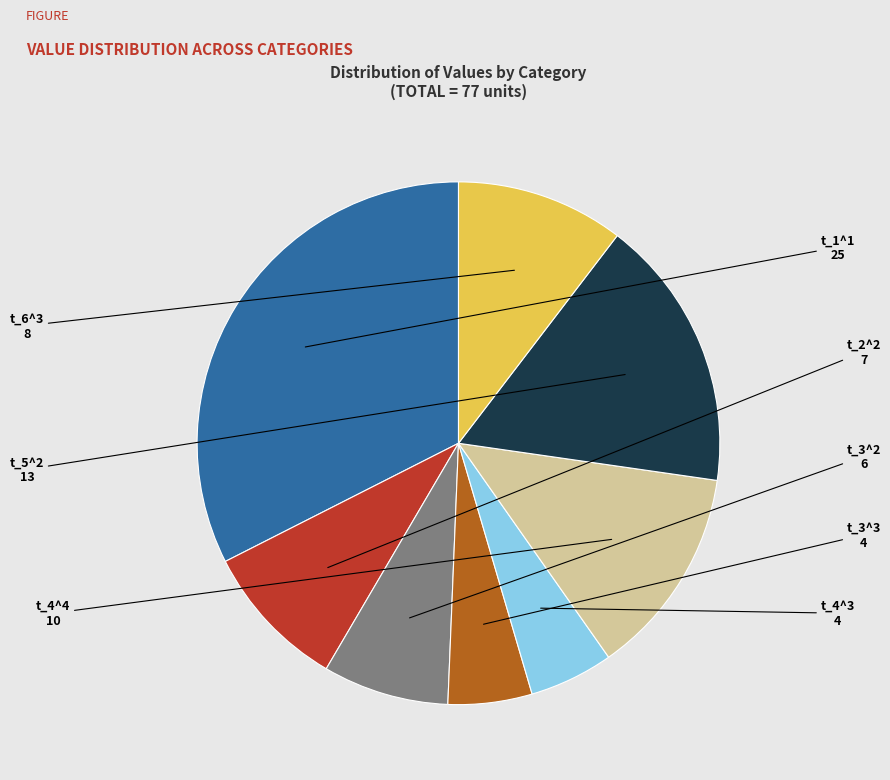

Is there a majority slice in this chart?

No